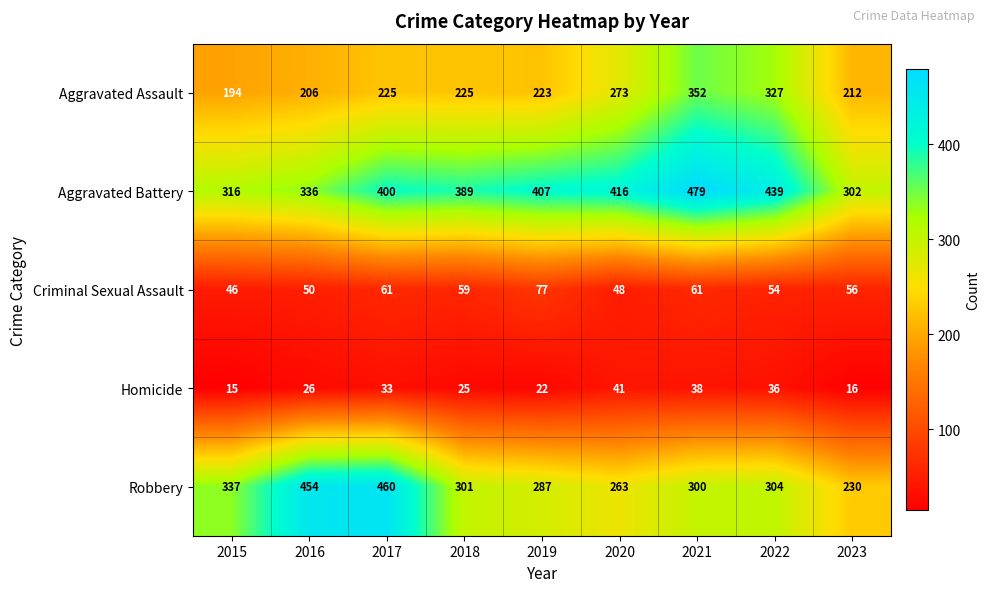

Between 2015 and 2016, which series saw the biggest shift?

Robbery